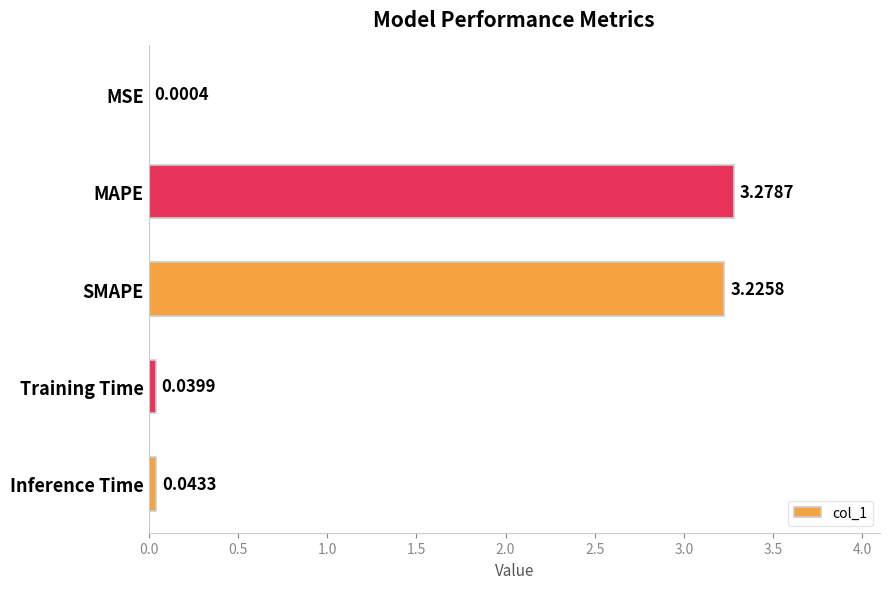

What is the sum of all values?

6.6